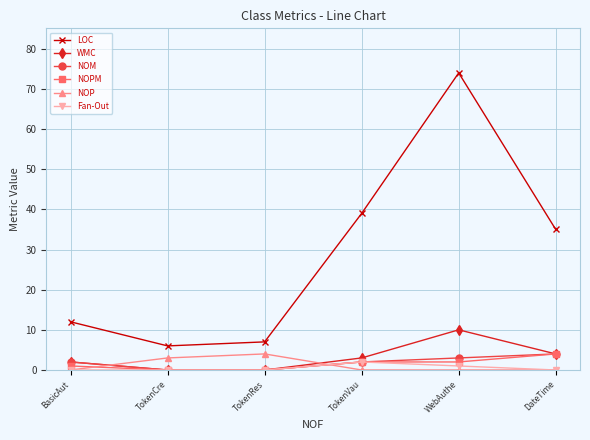

The WMC series shows -4 at TokenRes. True or false?

False